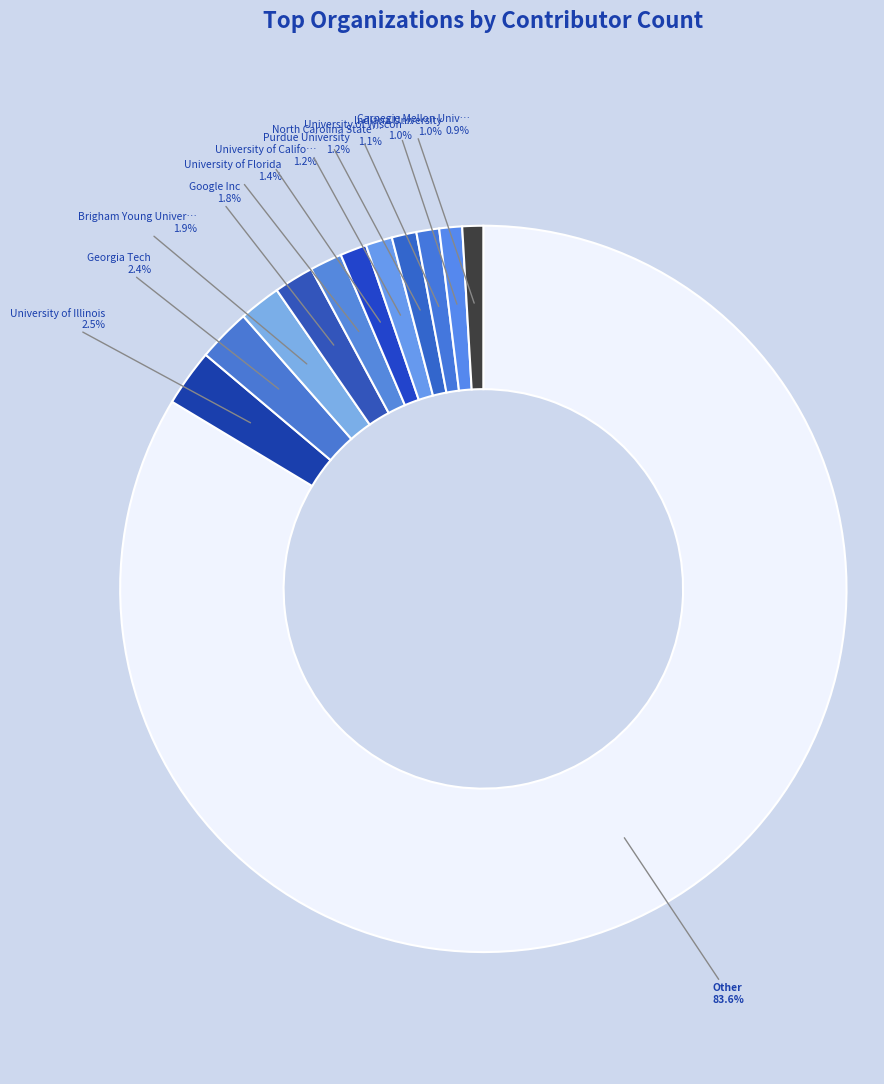

How many slices are in this pie chart?

12